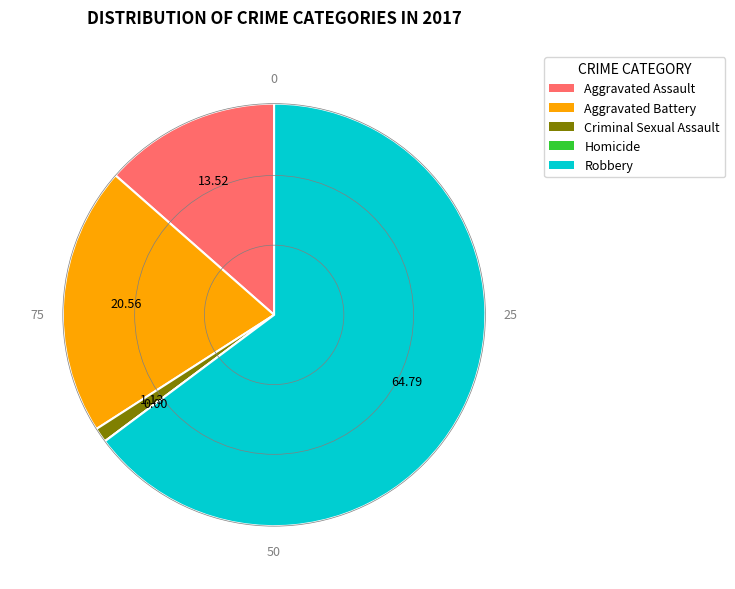

Combined, do Aggravated Assault and Robbery account for over 50%?

Yes